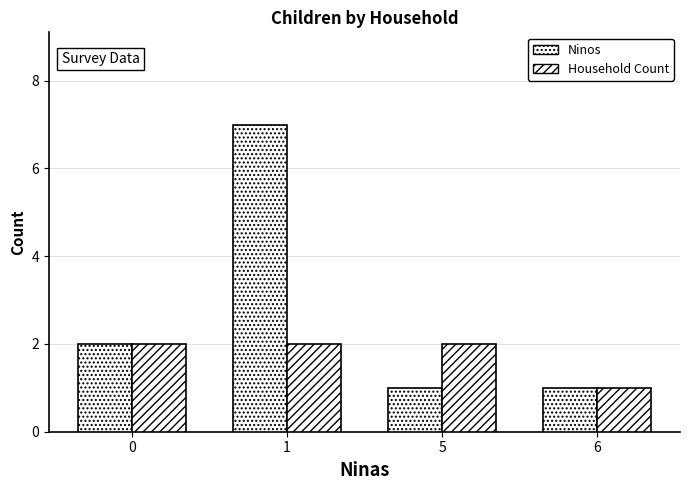

Which series has the largest total across all categories?

Ninos